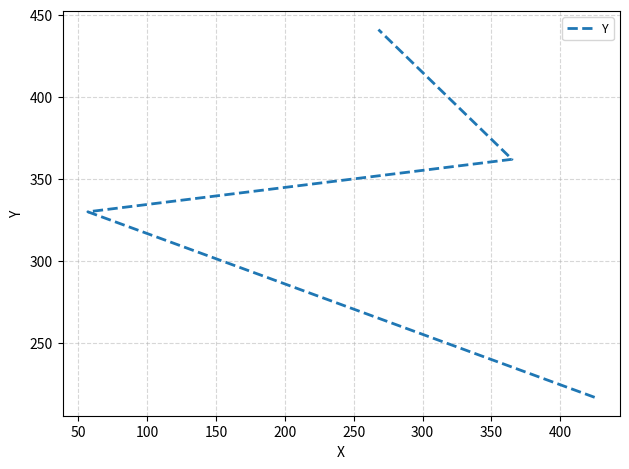

Where is the data nearest to the value 329?

50